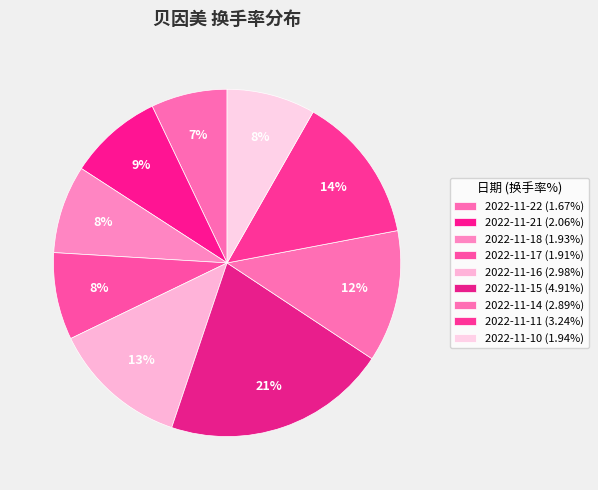

How many segments does this pie chart have?

9